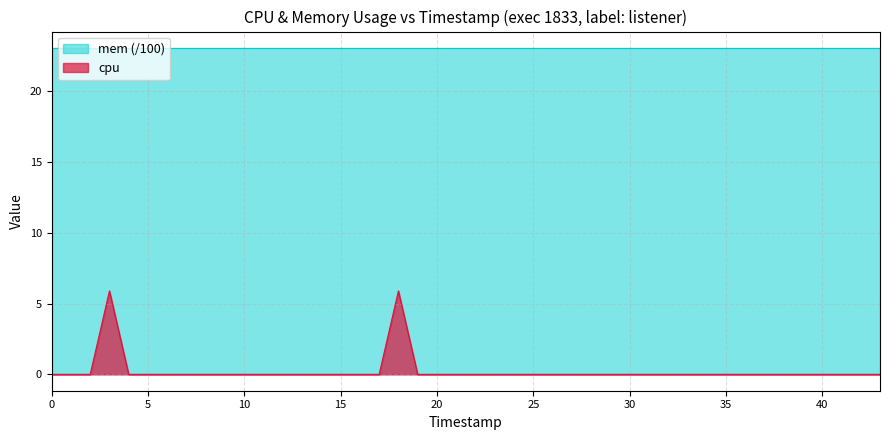

What is the greatest value displayed?

23.1